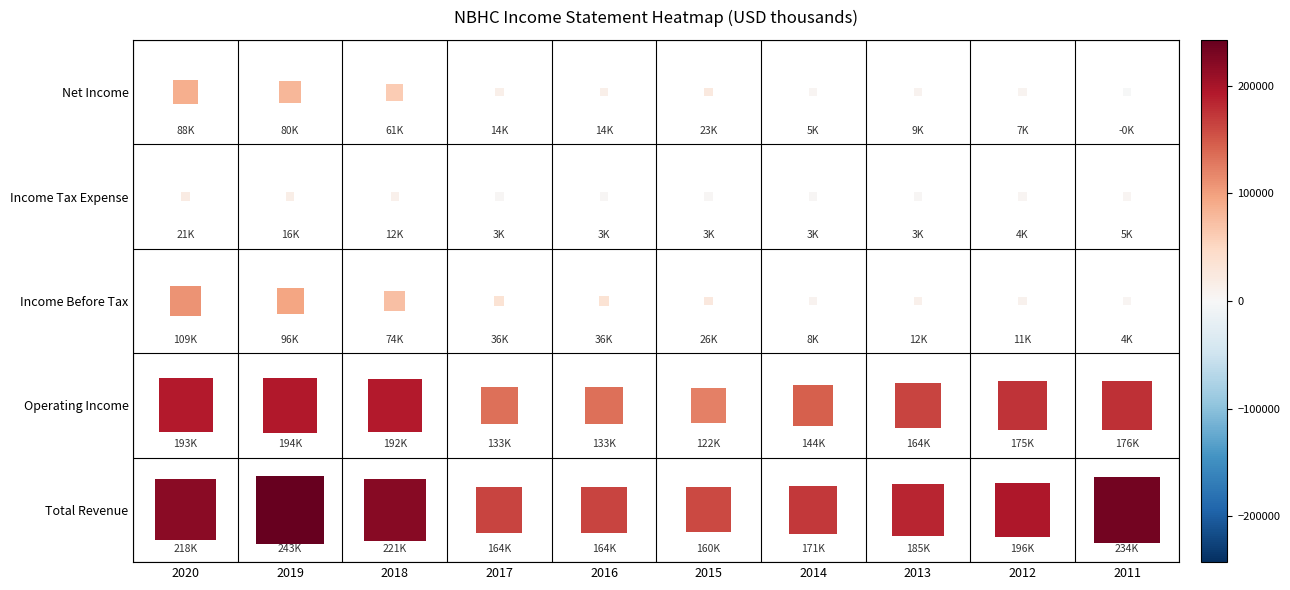

Read the Net Income value at 2018.

61400